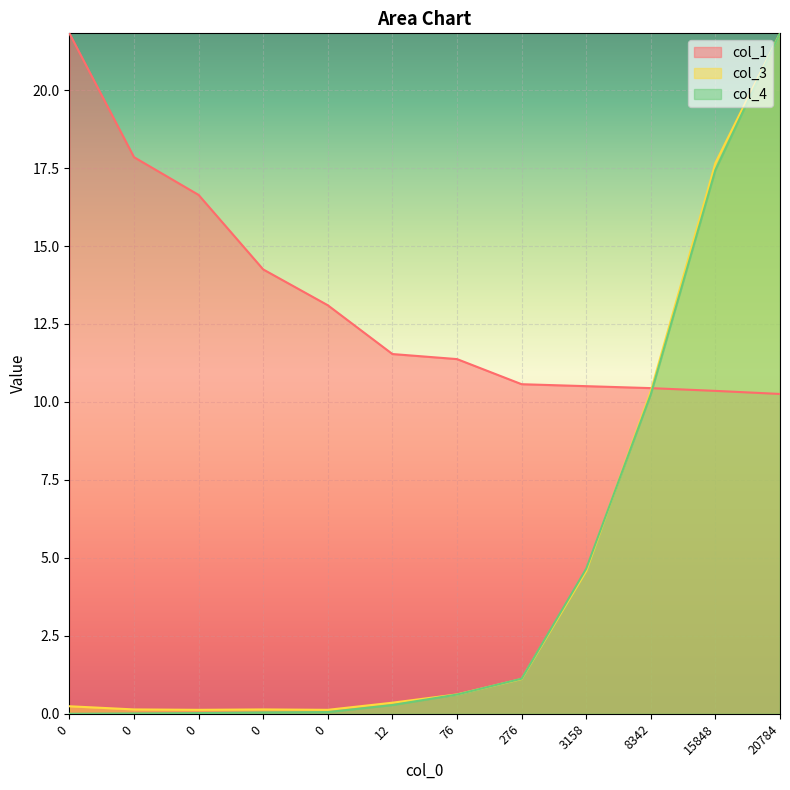

What are all the series names shown in the legend?

col_1, col_3, col_4